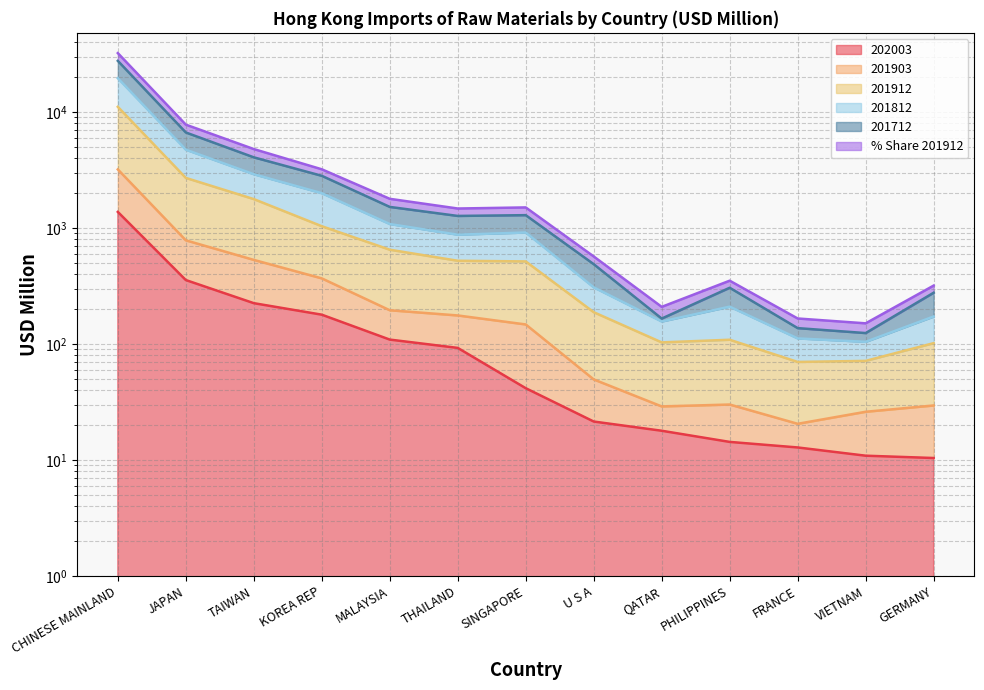

How many data points does each series have?

13